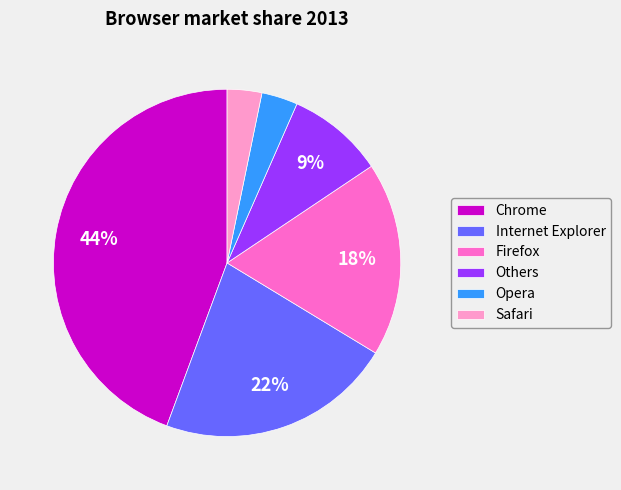

To the nearest percent, what percentage of the pie is Firefox?

18%